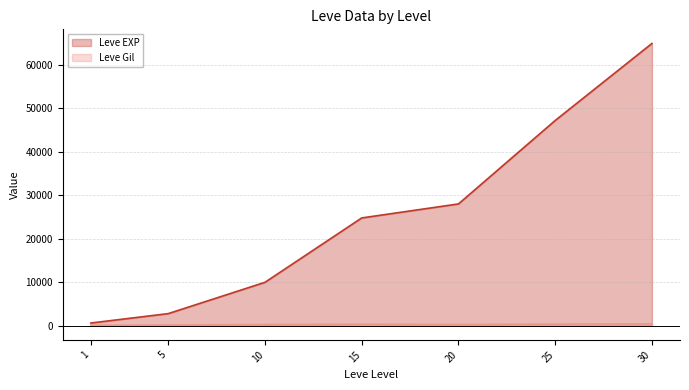

Reading left to right, transcribe all the data shown in this chart.

Leve EXP: 1=630	5=2790	10=9990	15=24790	20=28010	25=47200	30=64910
Leve Gil: 1=113	5=168	10=287	15=350	20=293	25=379	30=428